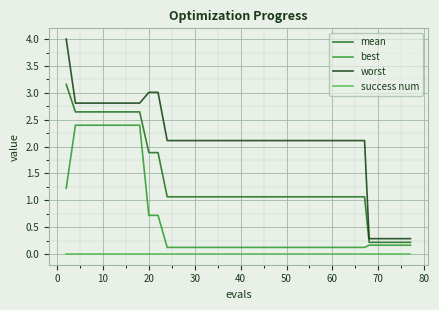

List the series in order of their peak value, lowest first.

success num, best, mean, worst